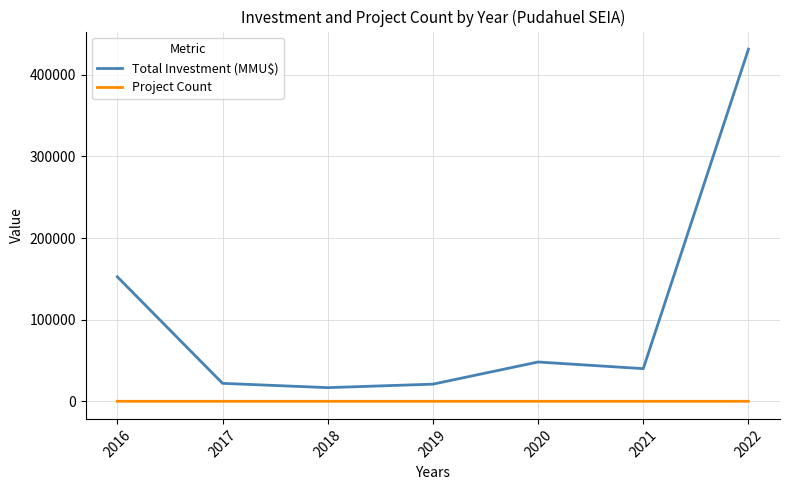

How many lines are shown in the chart?

2